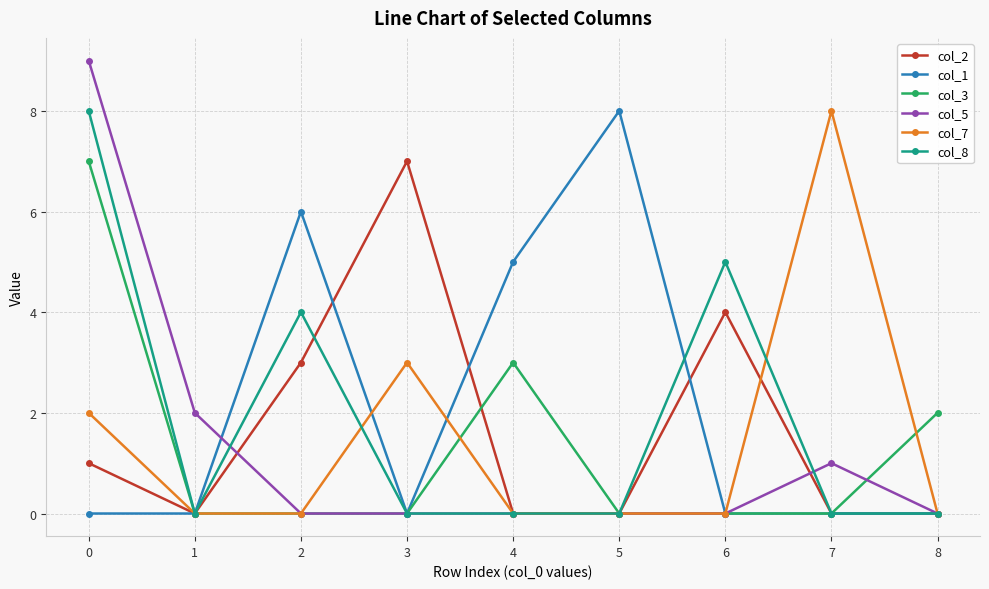

Where is the first local maximum for col_8?

2